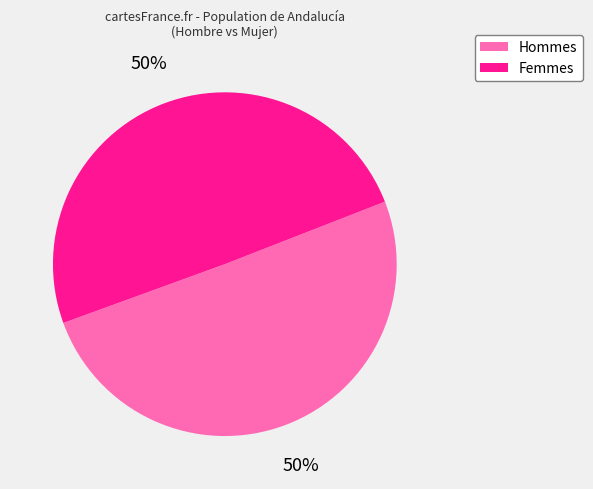

To the nearest percent, what is the average slice percentage?

50%